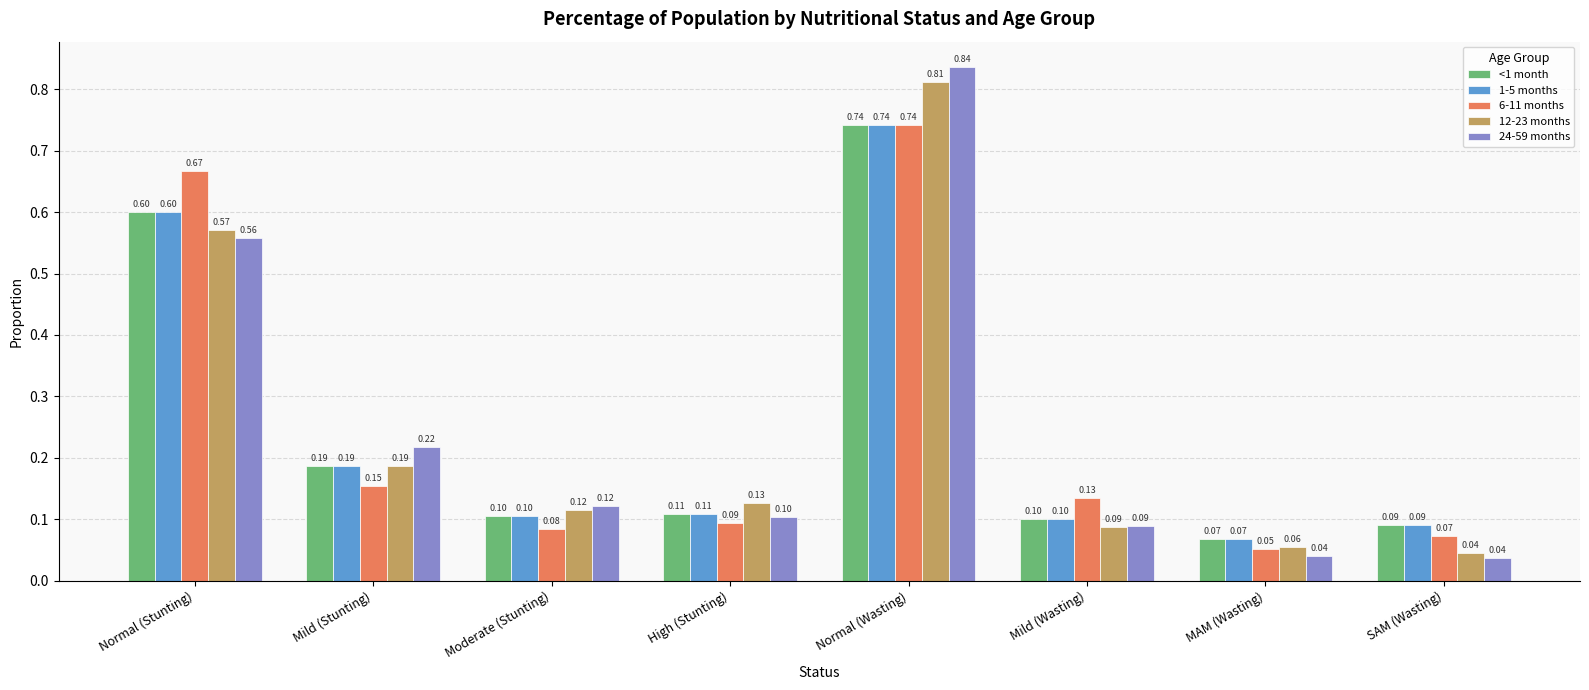

At which category does the chart reach its peak across all series?

Normal (Wasting)